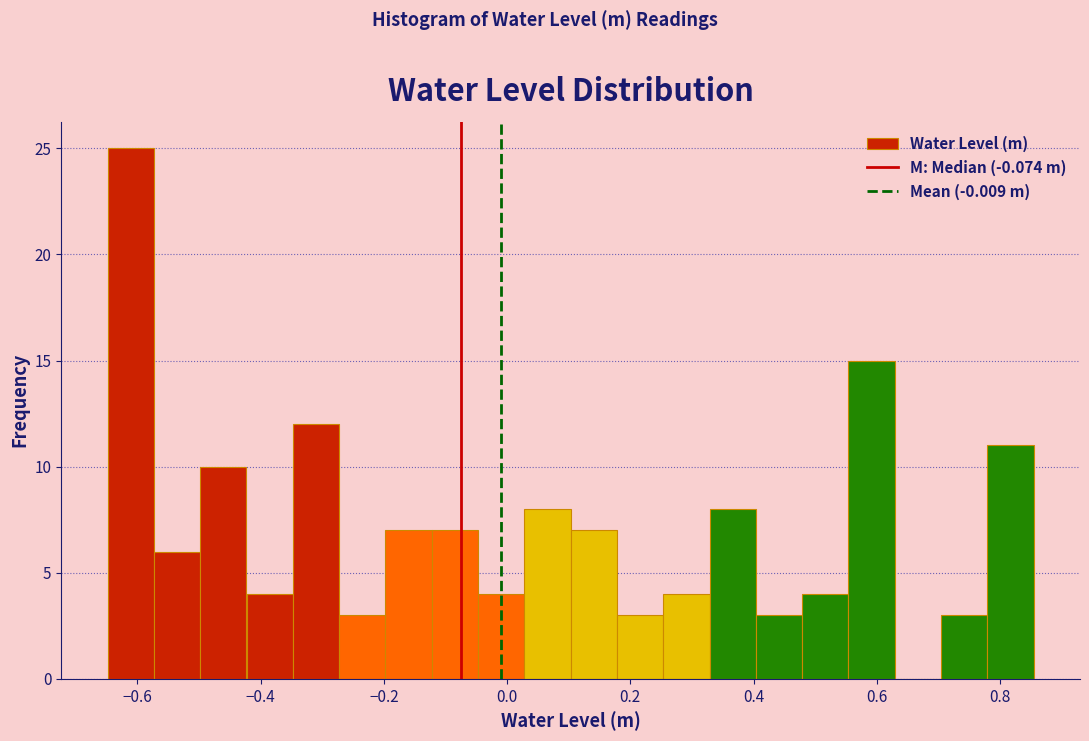

Read against the x-axis, roughly where is the centre of the tallest bar?

-0.62